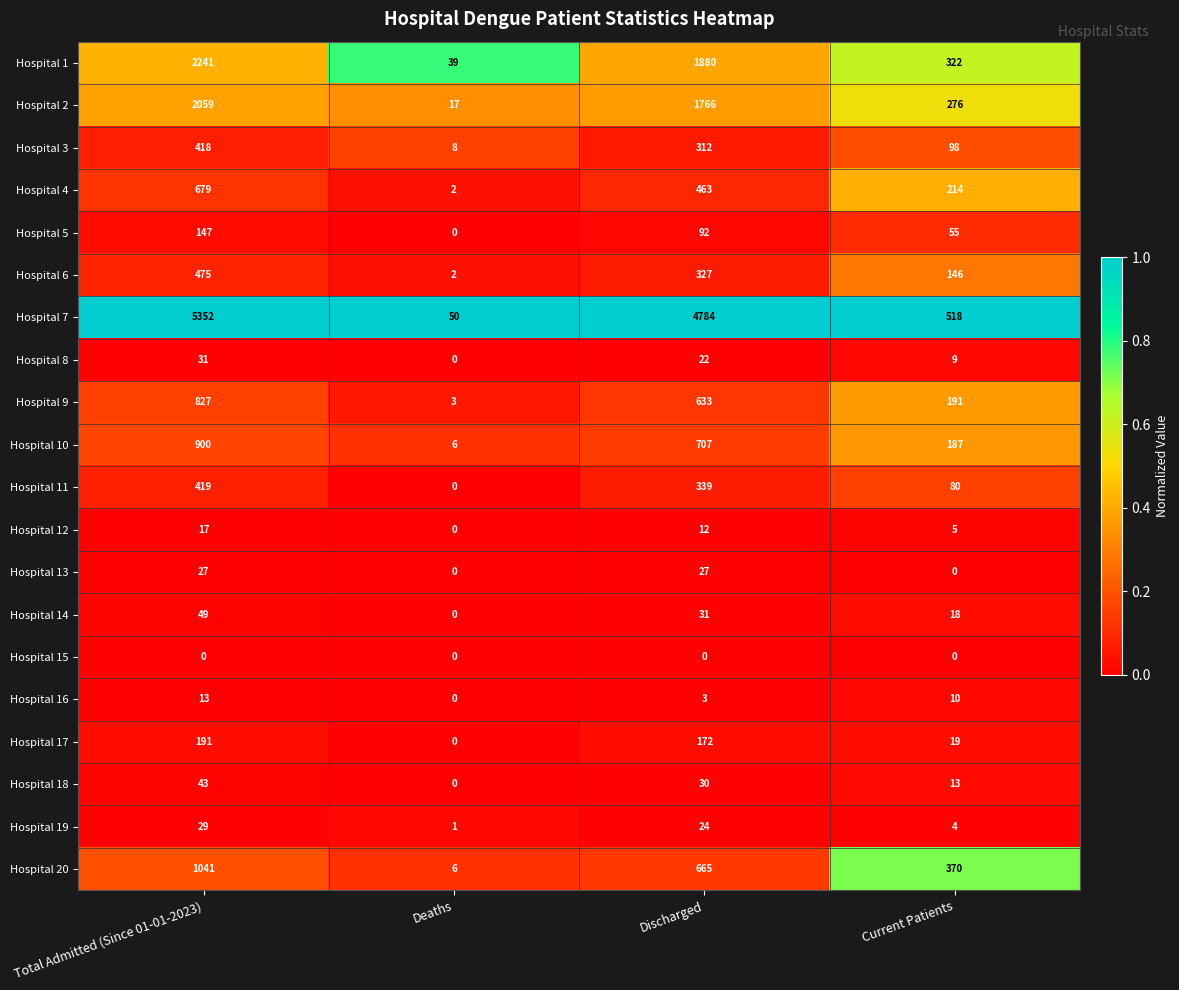

Which series has the largest total across all categories?

Hospital 7